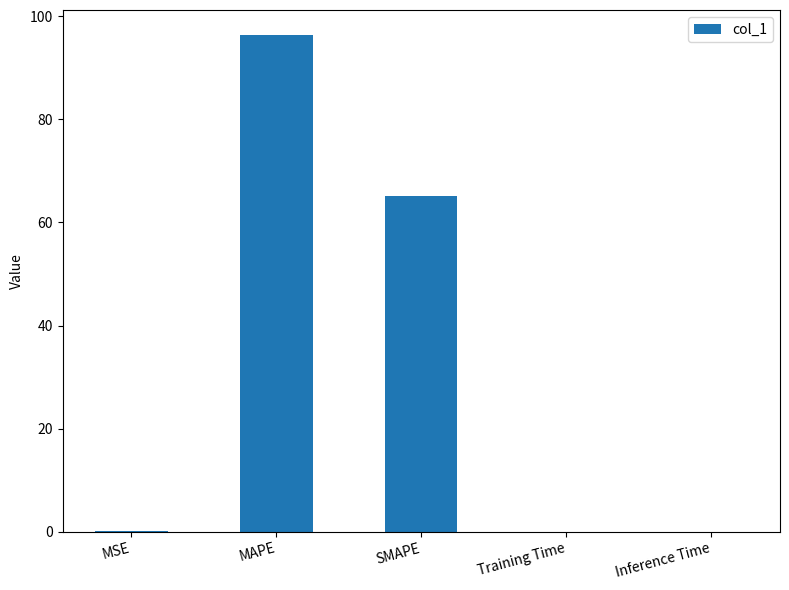

What is the difference between the values at Inference Time and MAPE?

96.4